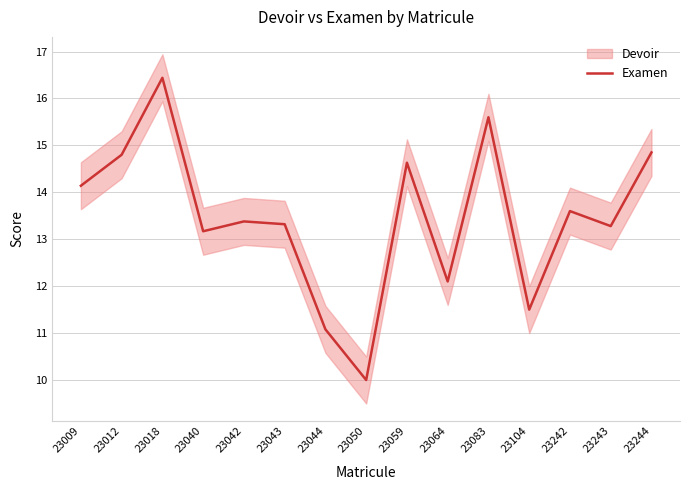

At which label does Examen first exceed 13?

23009